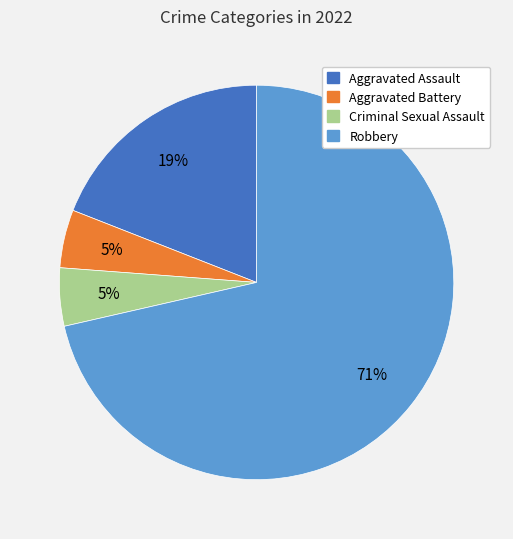

Which slice is the largest?

Robbery